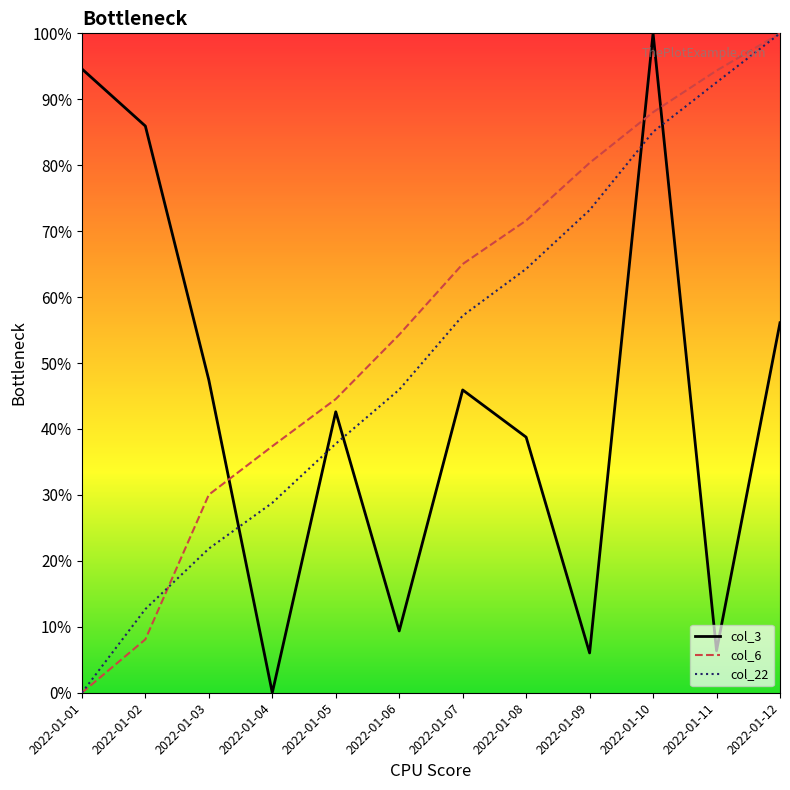

Which category has the lowest value in the col_3 series?

2022-01-04